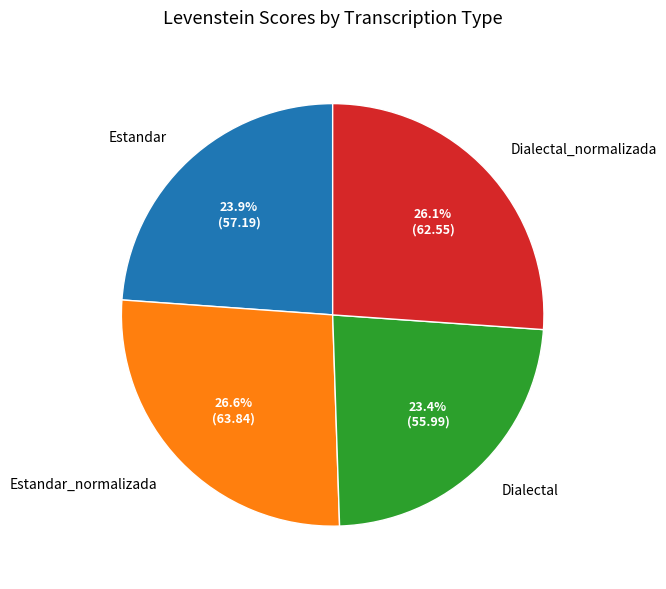

What percentage is the Dialectal_normalizada slice, to the nearest percent?

26%